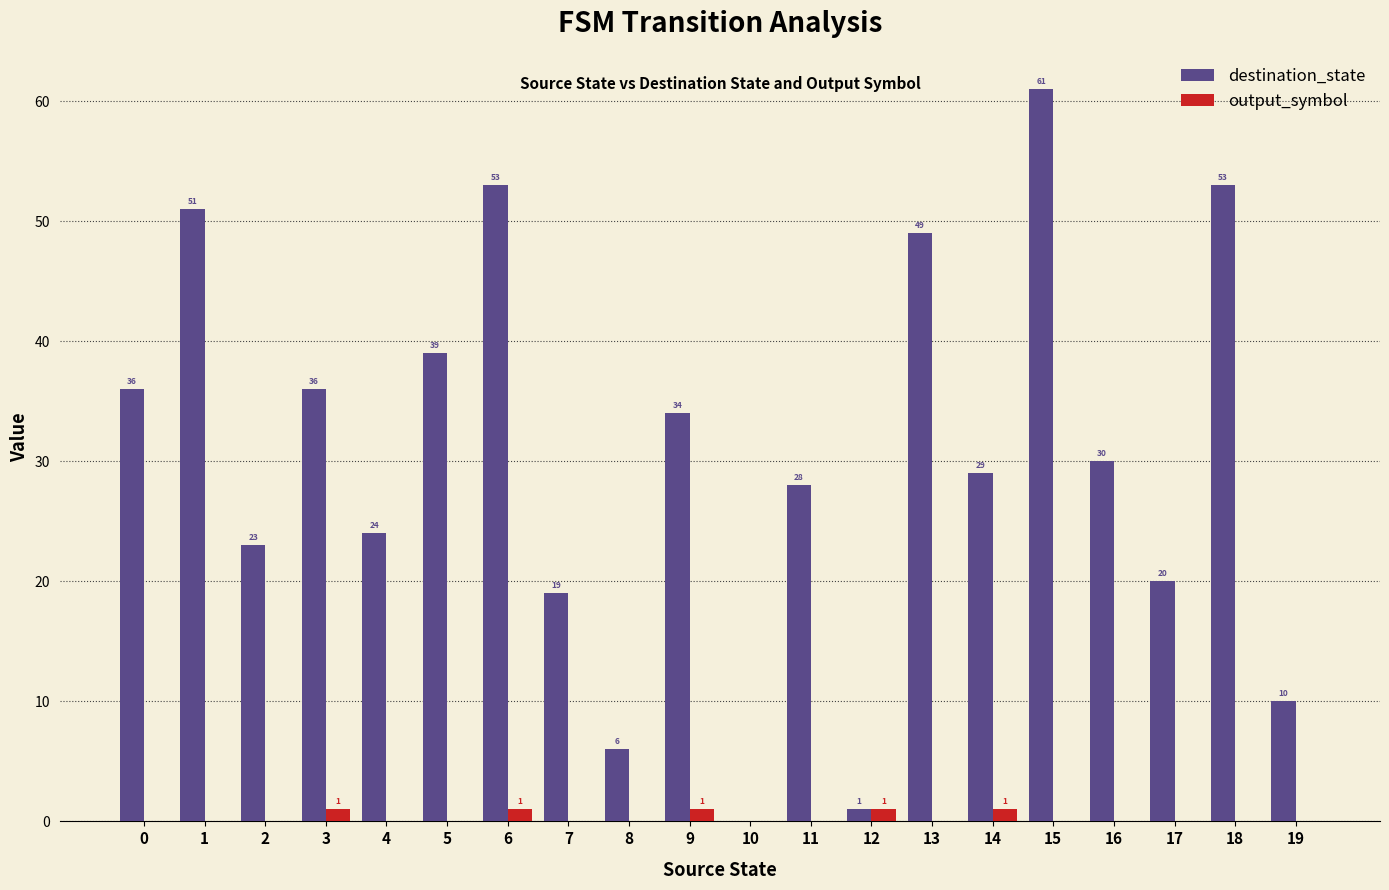

The destination_state series shows 53 at 6. True or false?

True